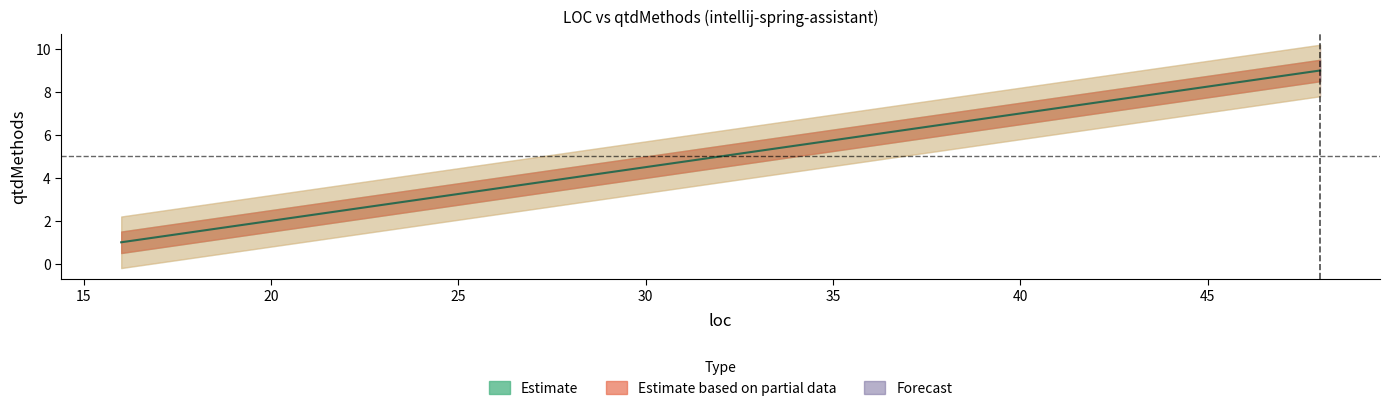

How many values are below 9?

1